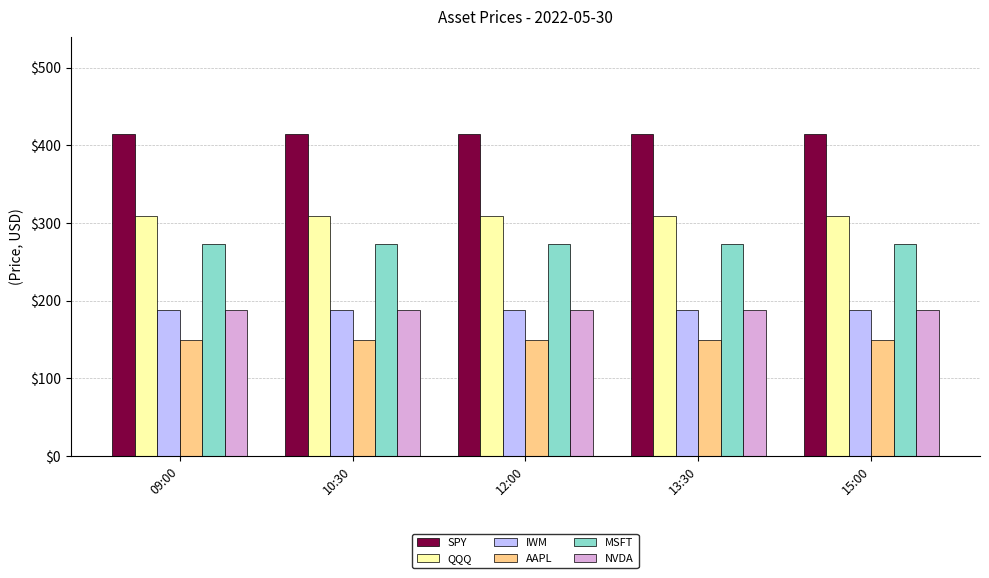

Does the chart contain any negative values?

No